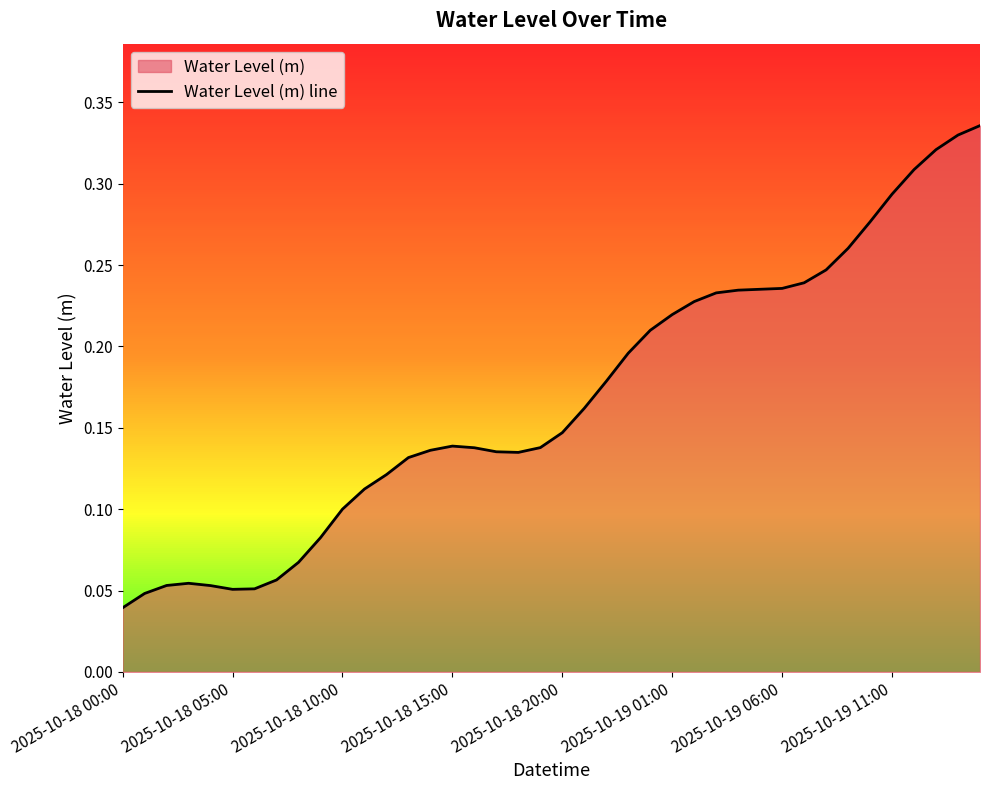

True or false: the data has more than 1 interior local peaks.

True